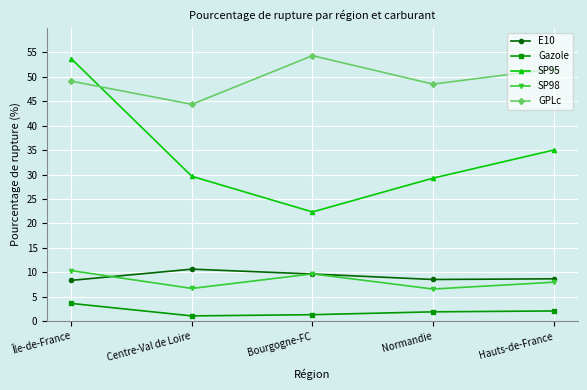

Which series has the largest range (max minus min)?

SP95